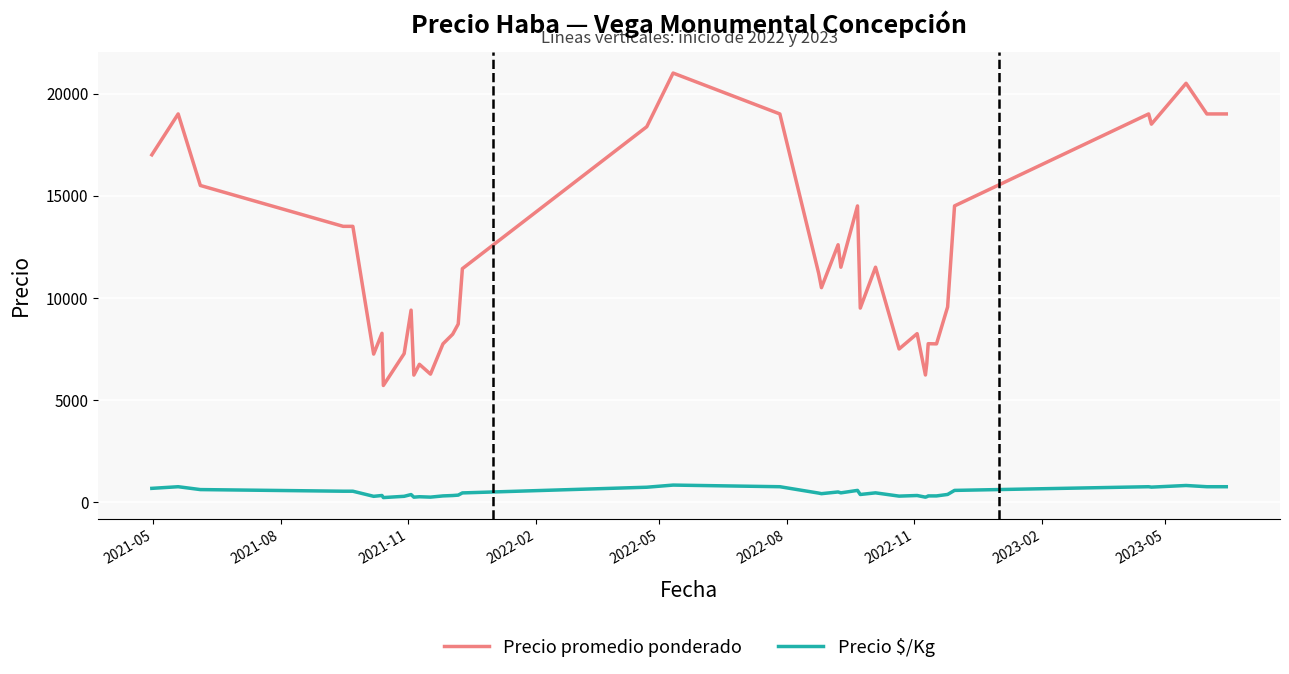

True or false: Precio promedio ponderado has more than 2 interior local peaks.

True